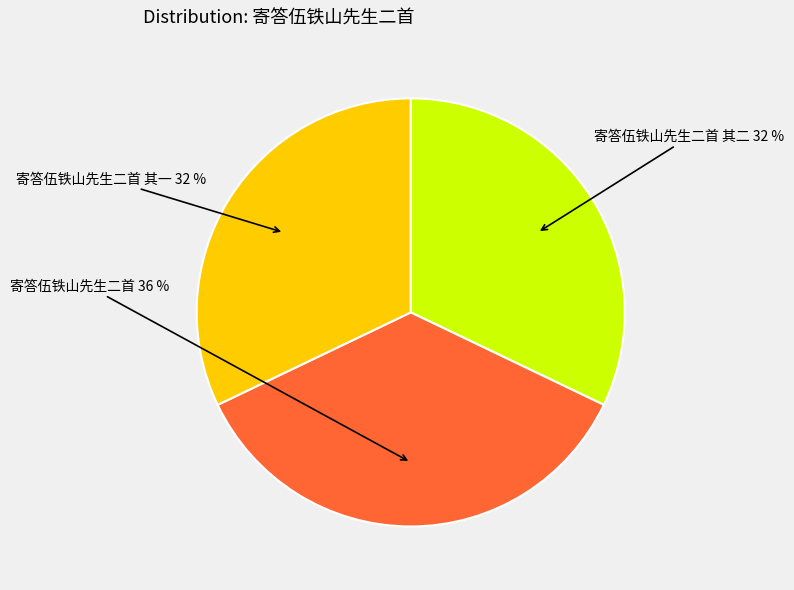

How many segments does this pie chart have?

3